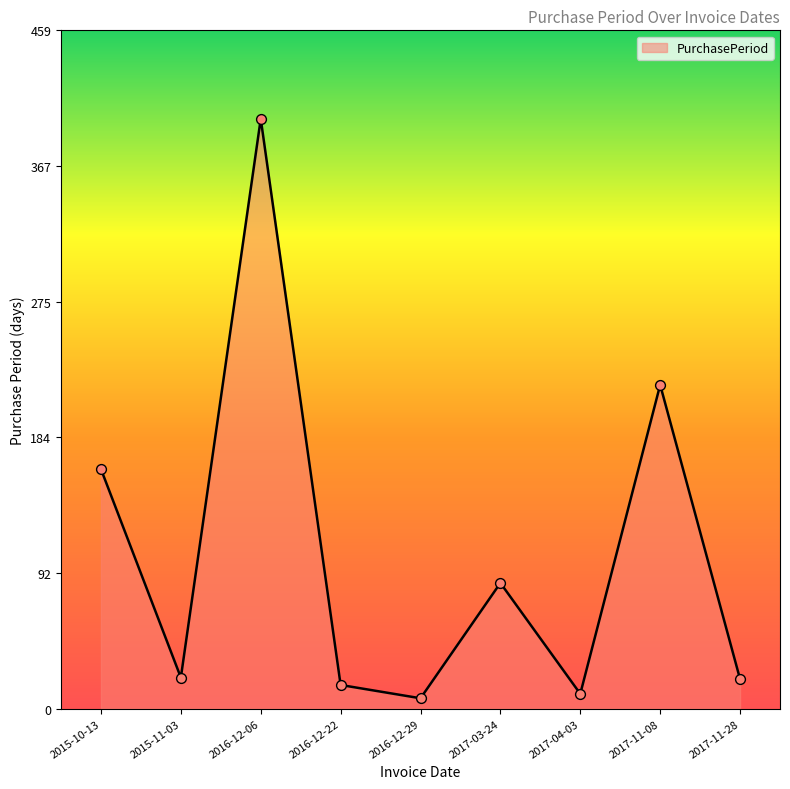

What is the change in value from 2015-10-13 to 2017-03-24?

-77